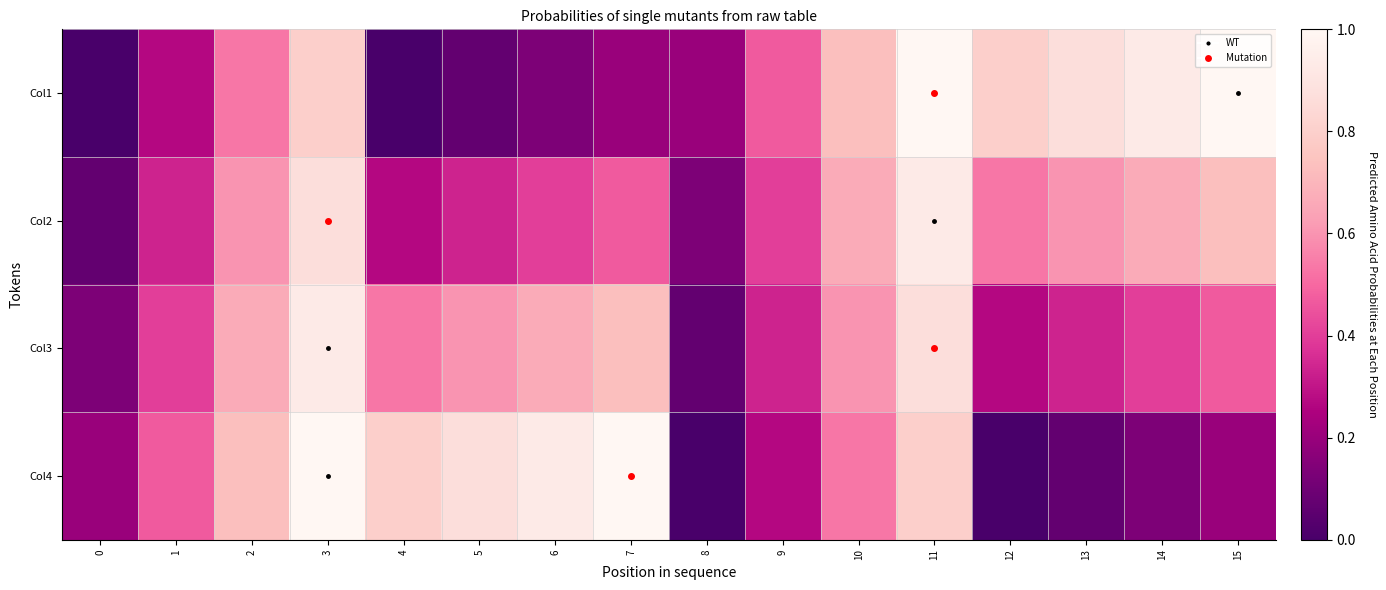

Rank the series at 3 from lowest to highest value.

Col1, Col2, Col3, Col4